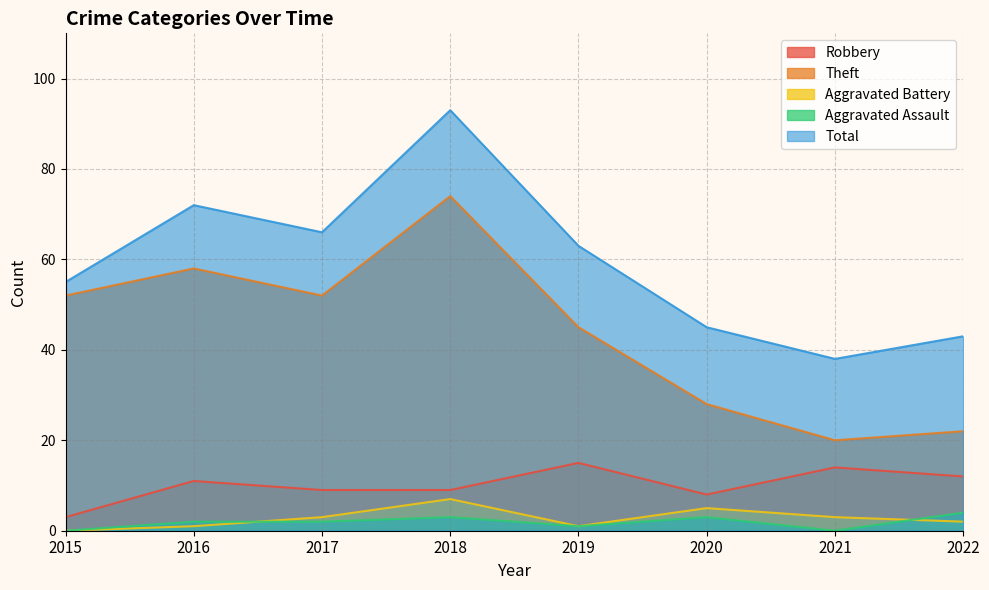

What is the difference between the maximum and minimum values in the Aggravated Battery series?

7